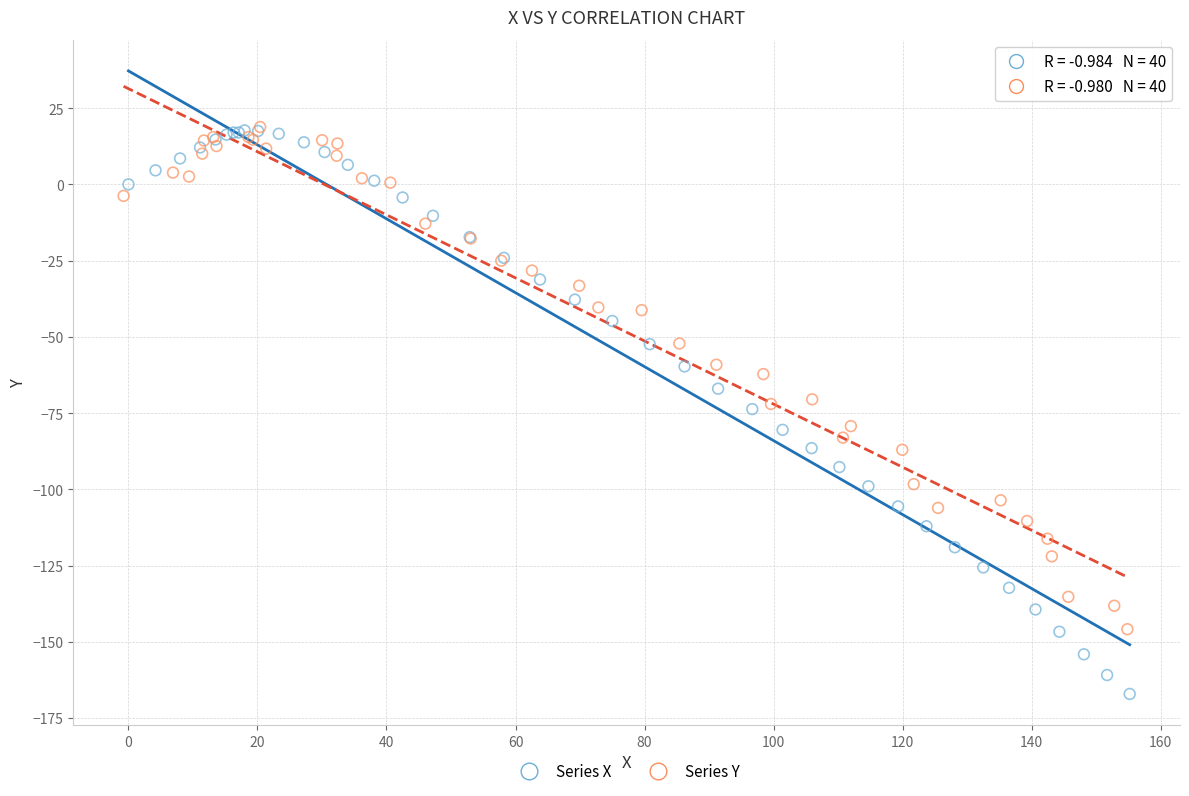

Which series has the widest spread of Y values?

Series X